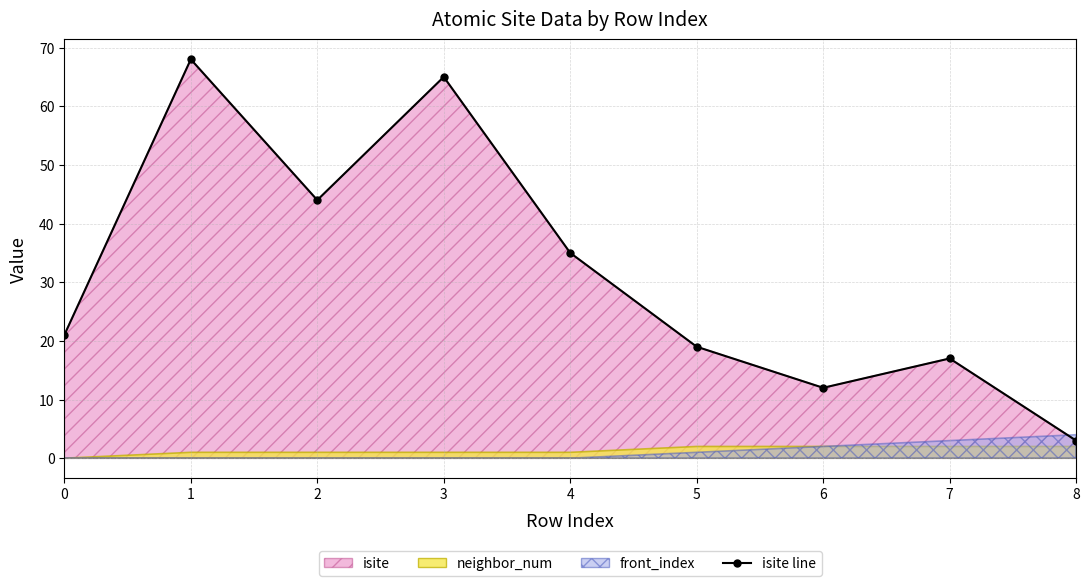

What is the average value?

32